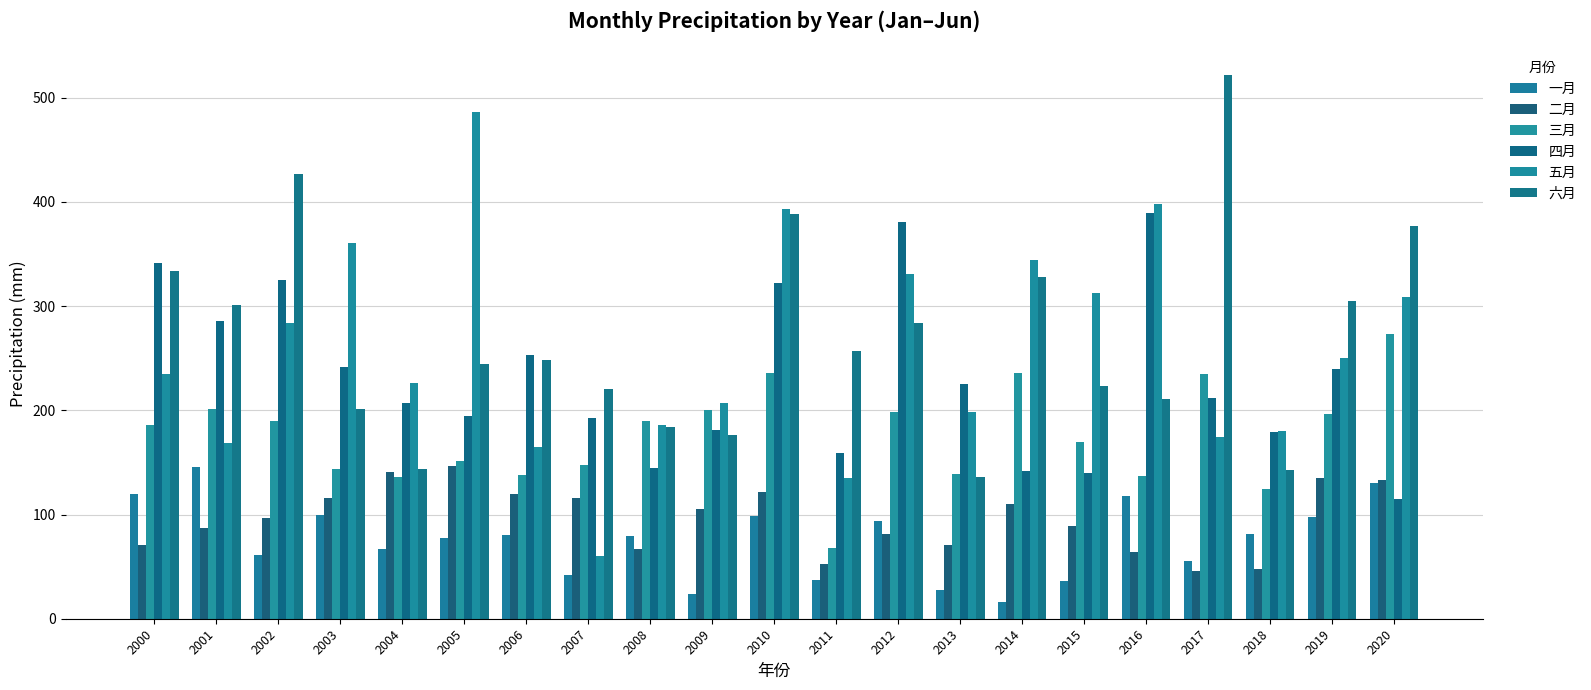

What are all the series names shown in the legend?

一月, 二月, 三月, 四月, 五月, 六月